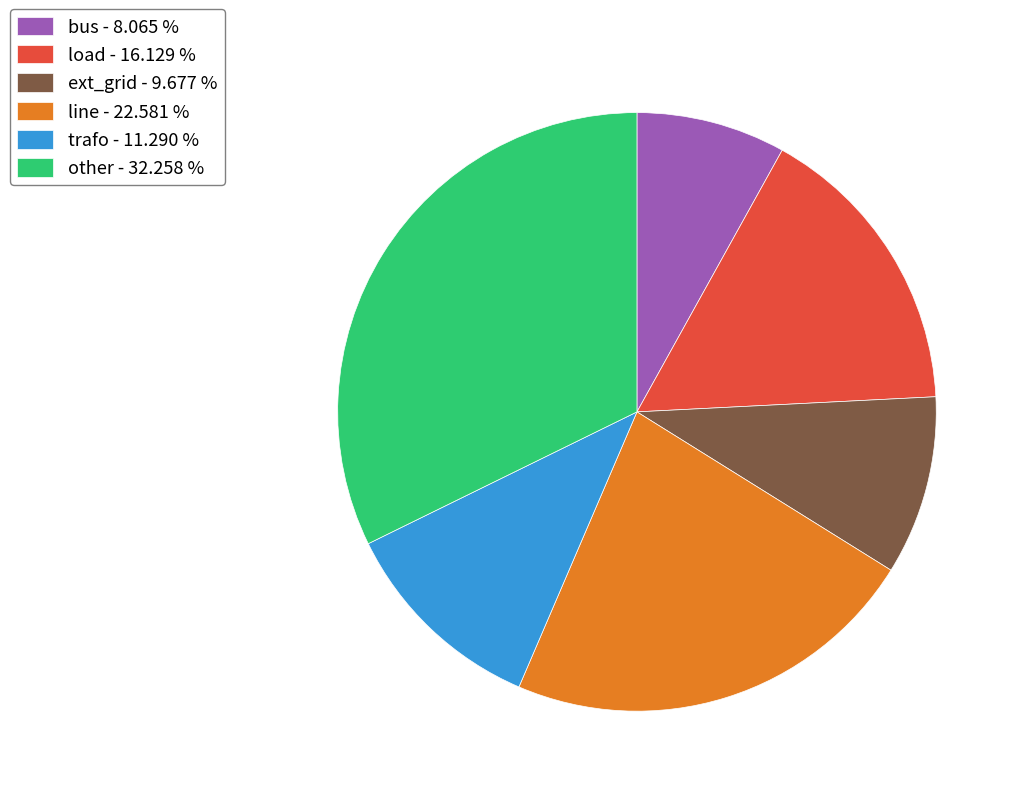

Do ext_grid and trafo together represent more than half of the pie?

No